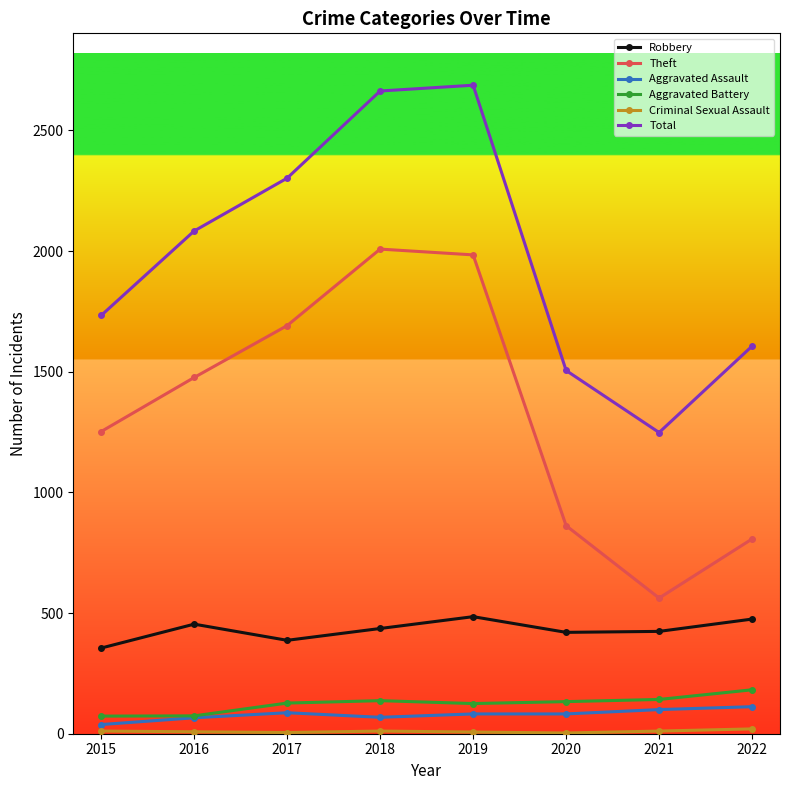

How many values in the Robbery series are below 436?

4